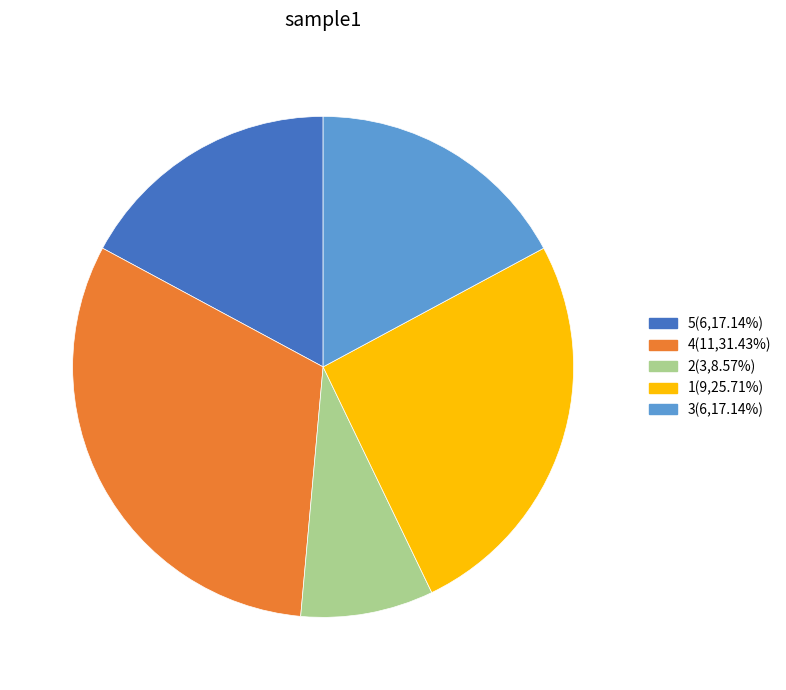

Is there a majority slice in this chart?

No